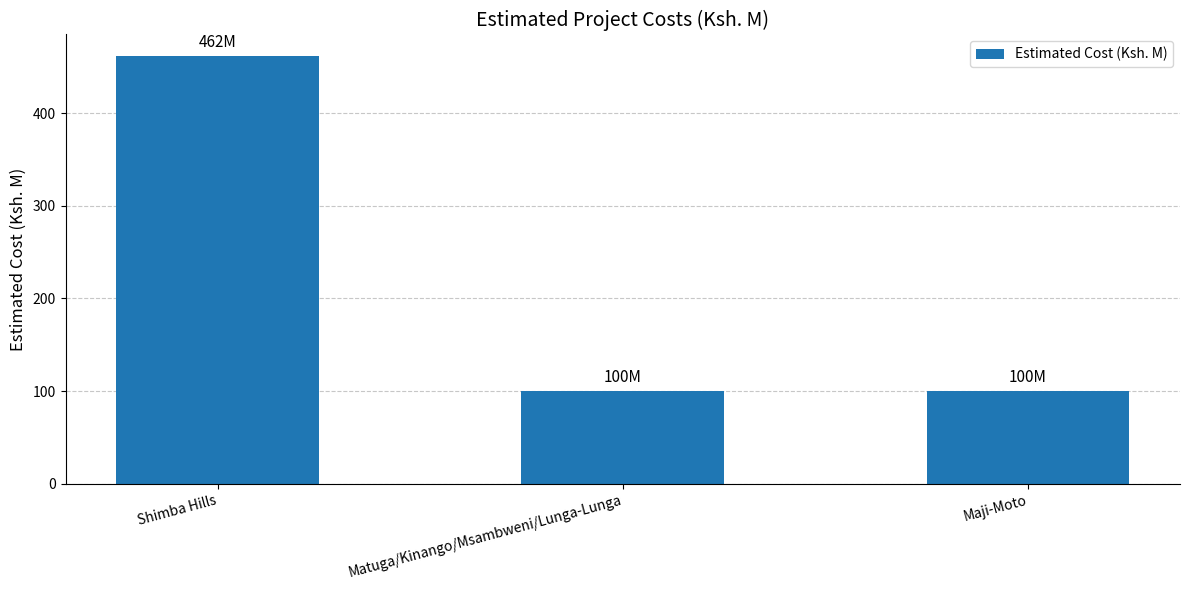

Reading left to right, transcribe all the data shown in this chart.

Shimba Hills=462	Matuga/Kinango/Msambweni/Lunga-Lunga=100	Maji-Moto=100